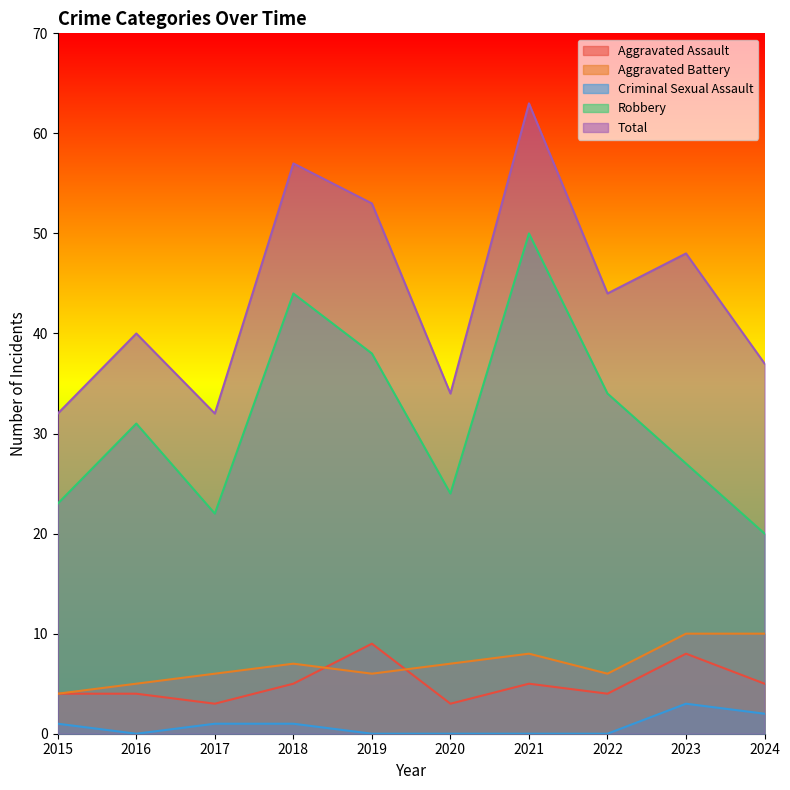

True or false: Aggravated Battery and Criminal Sexual Assault cross at least once.

False